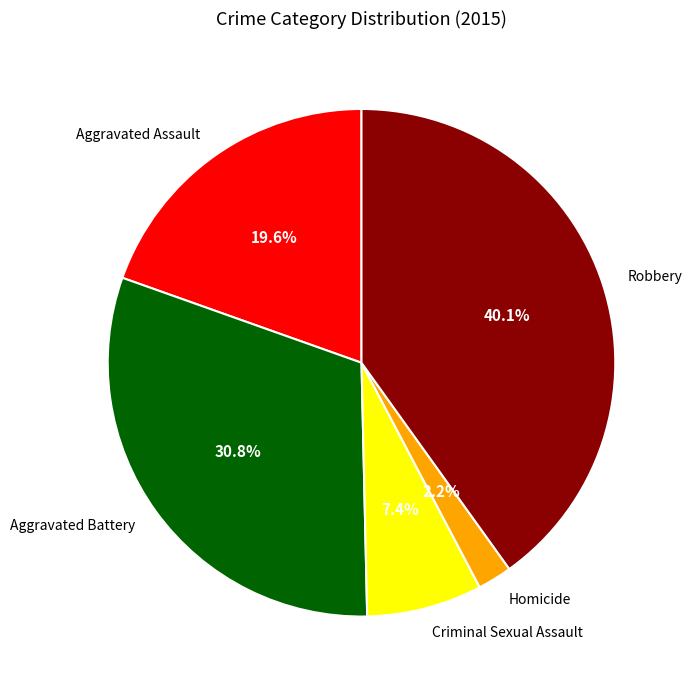

Is it true that Aggravated Assault is 20% of the pie?

True